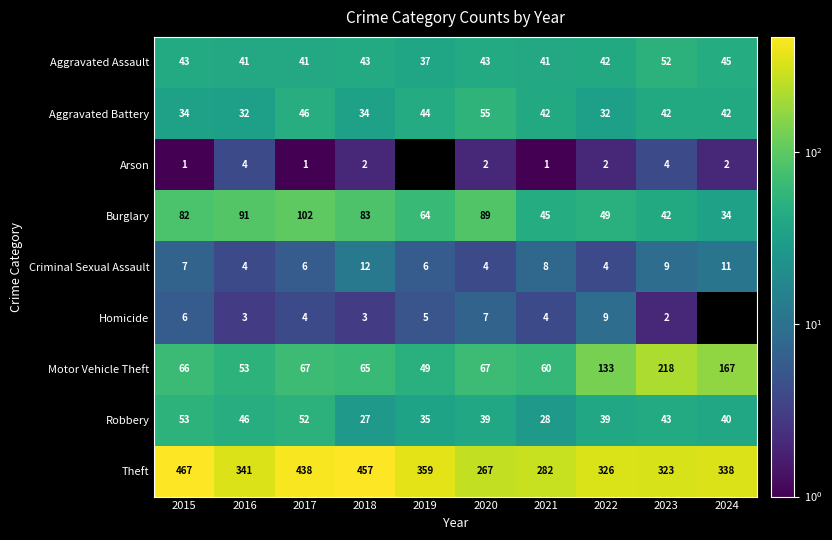

What is the difference between the highest and lowest values at 2020?

265